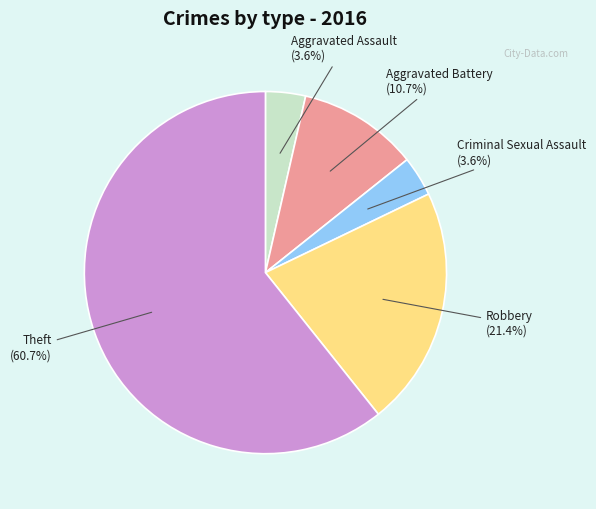

Does any single category account for the majority?

Yes